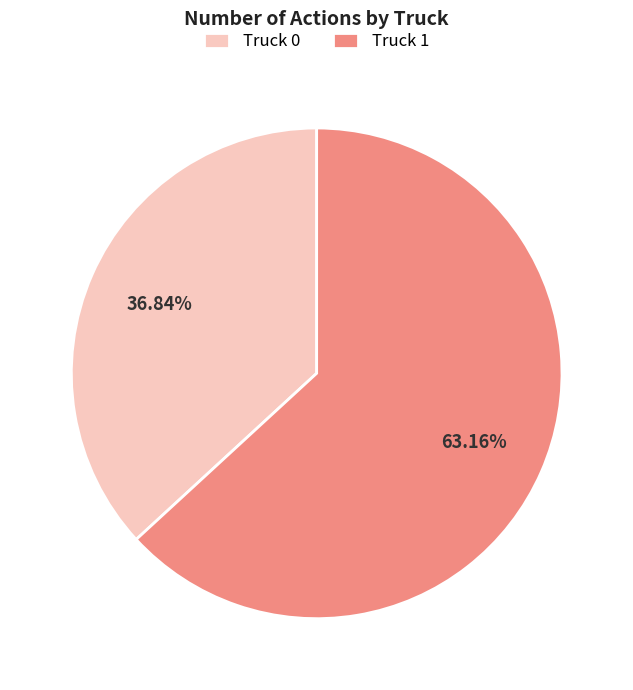

What is the smallest slice in the pie chart?

Truck 0